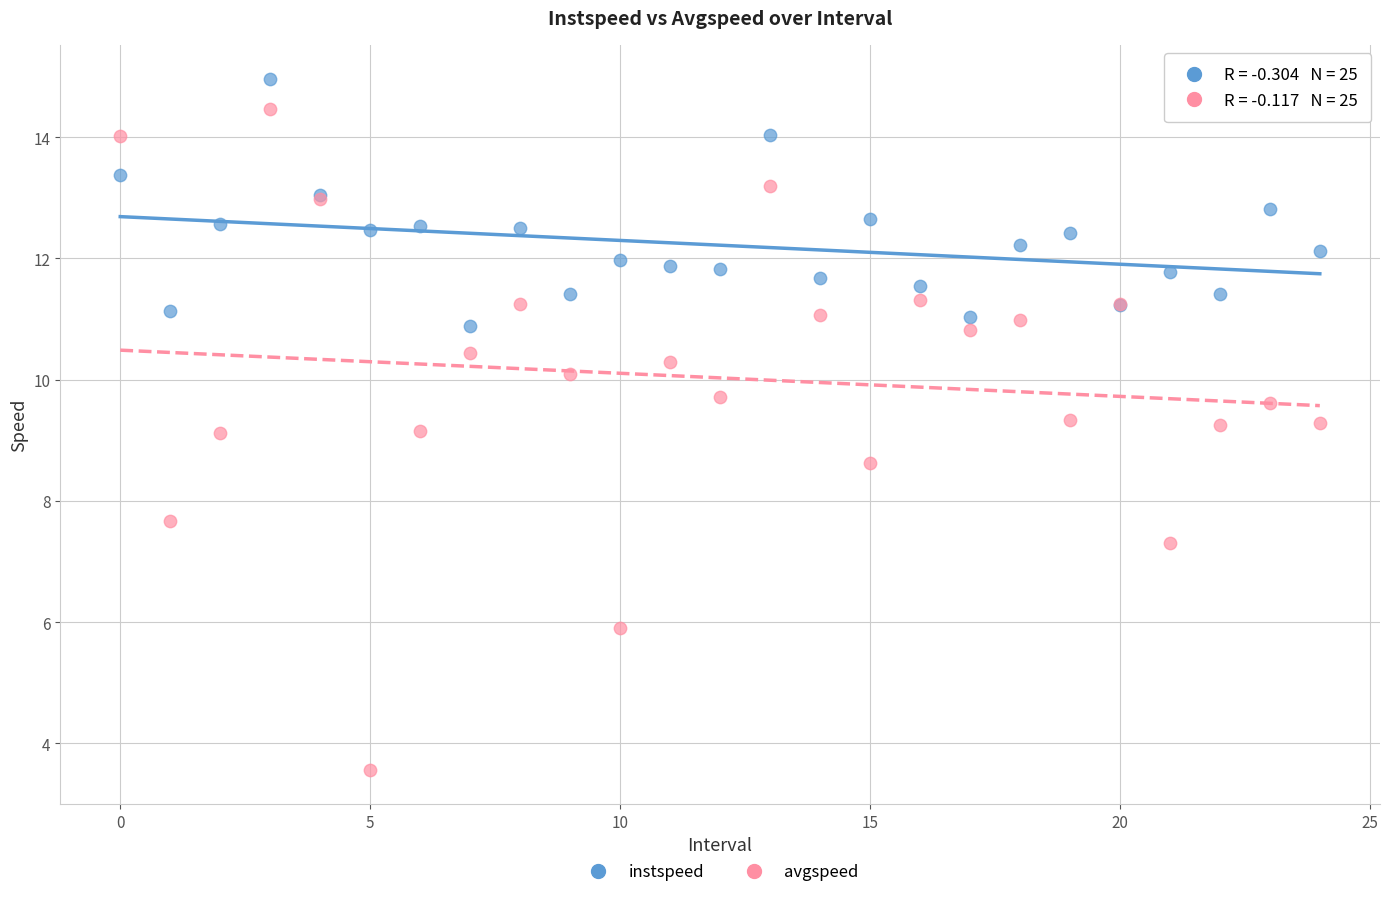

Which series has the widest spread of Y values?

avgspeed